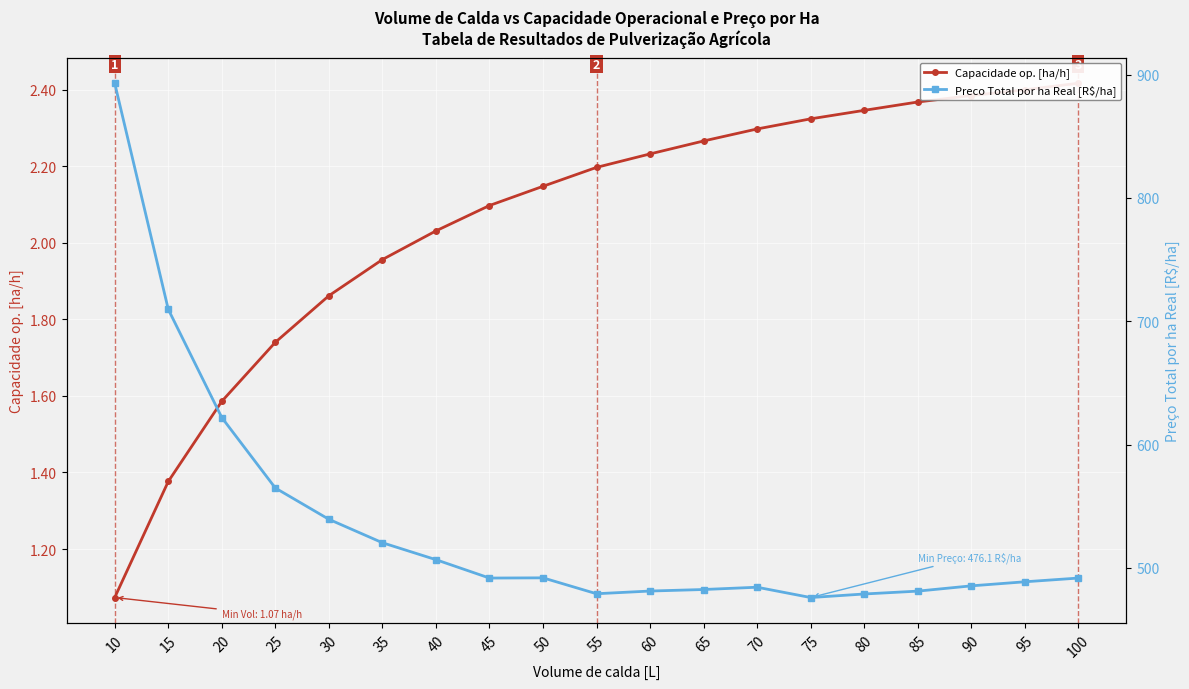

What is the difference between the highest and lowest values at 45?

489.8